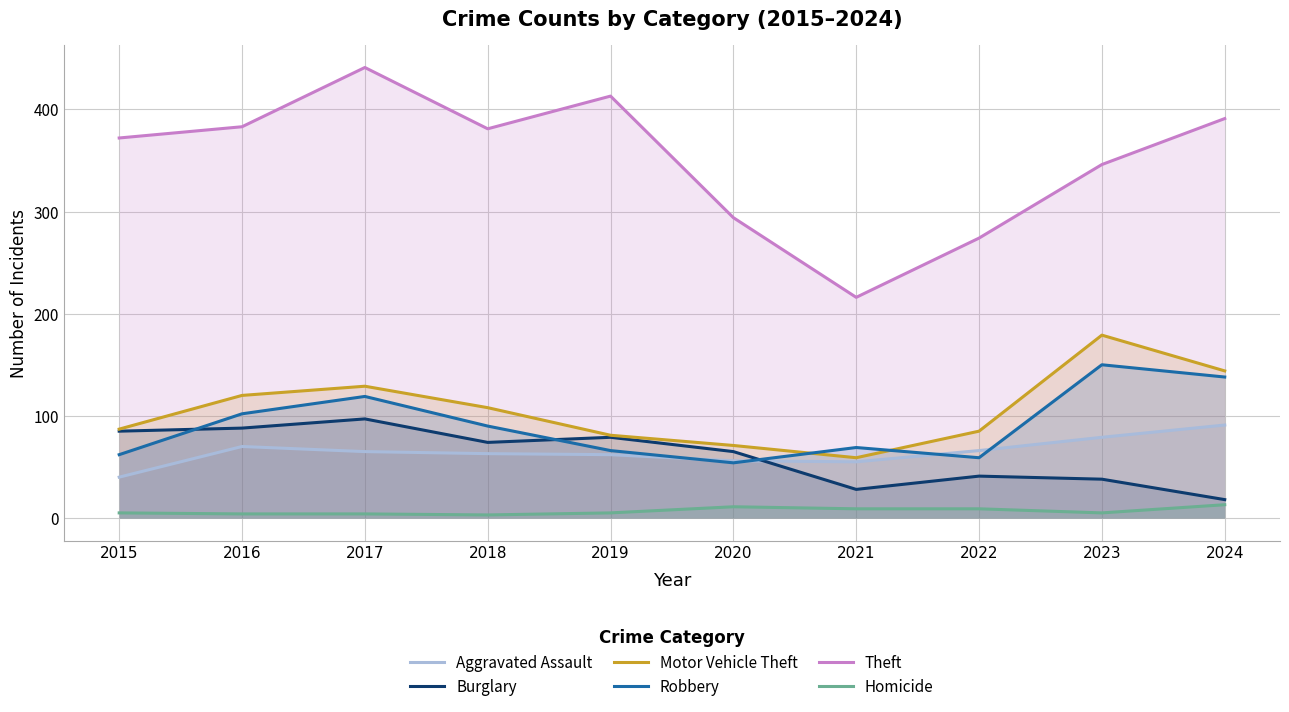

What is the difference between the Motor Vehicle Theft values at 2022 and 2019?

4